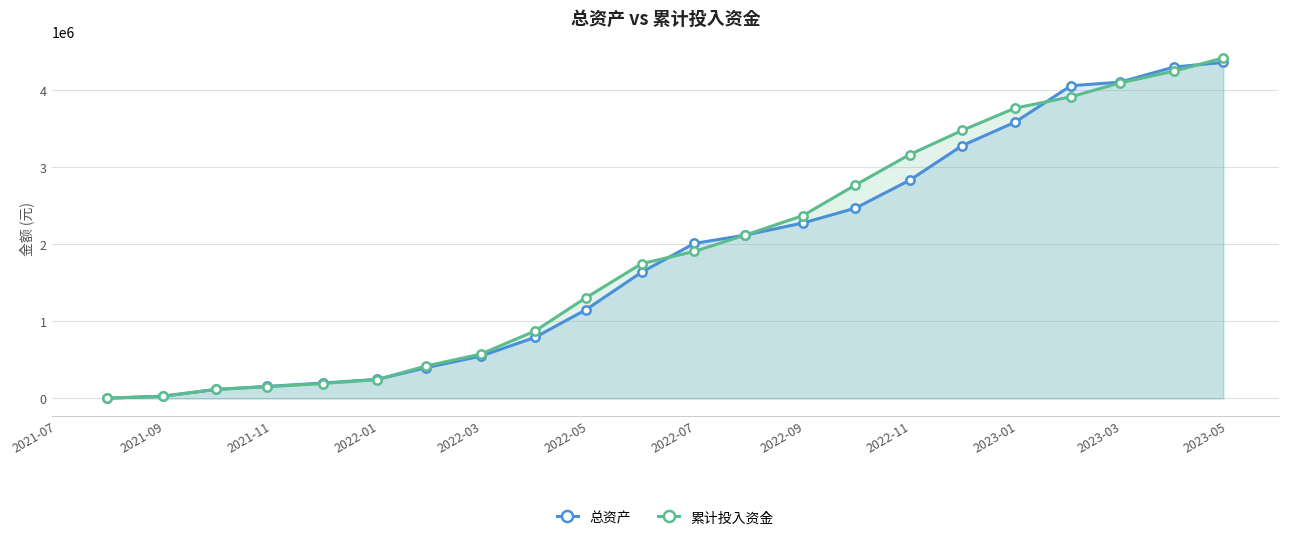

Reading right to left, list all the values displayed in this chart.

总资产: 4356915.7	4297670.0	4101206.1	4054940.9	3580619.4	3279408.0	2830055.4	2467431.5	2275306.8	2117868.3	2009970.1	1637875.9	1148484.7	791207.1	548163.9	399422.0	247884.1	200500.6	156065.2	117687.0	30185.5	3953.9
累计投入资金: 4415397.7	4244668.9	4091205.9	3911318.0	3763857.9	3476310.5	3162899.6	2768369.3	2371020.9	2118397.3	1905837.8	1748619.1	1303953.2	873748.7	574770.3	421993.9	245217.8	194066.2	152459.8	118000.4	30342.7	3953.9